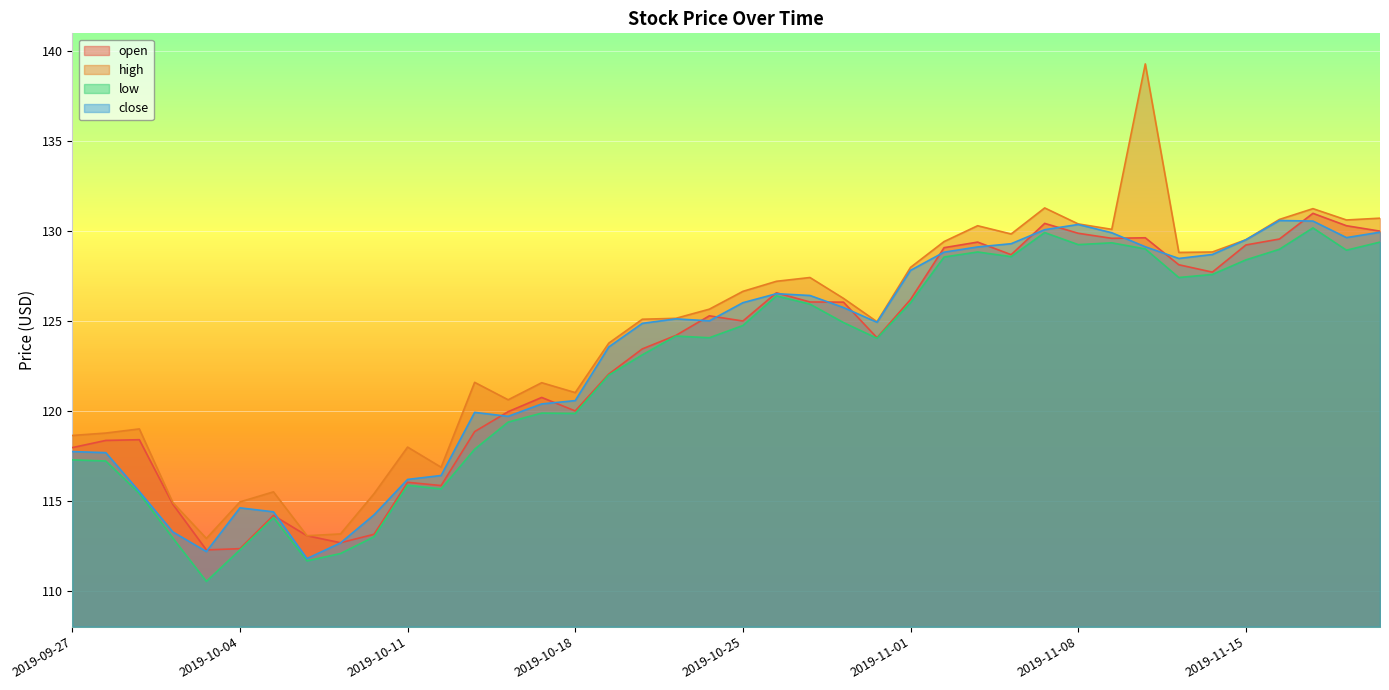

What is the sum of the open values at 2019-10-24 and 2019-10-28?

251.9